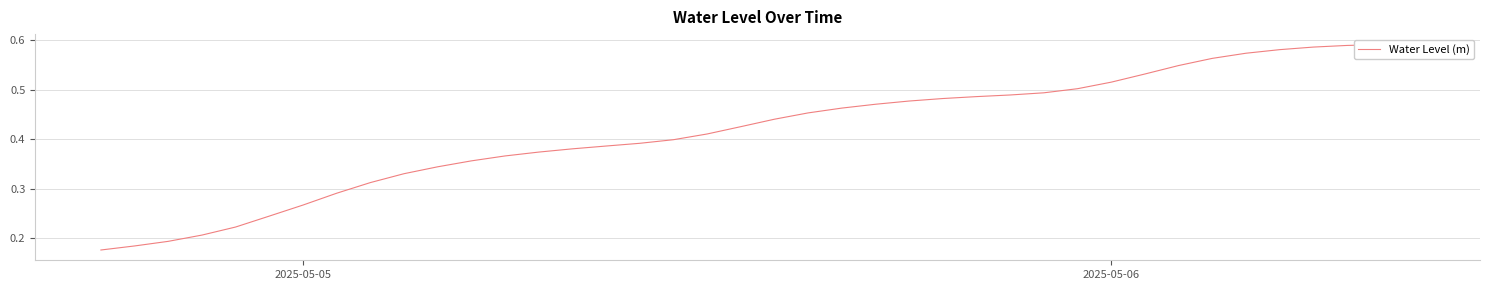

Reading left to right, list all the values displayed in this chart.

0.2	0.2	0.2	0.2	0.2	0.2	0.3	0.3	0.3	0.3	0.3	0.4	0.4	0.4	0.4	0.4	0.4	0.4	0.4	0.4	0.4	0.5	0.5	0.5	0.5	0.5	0.5	0.5	0.5	0.5	0.5	0.5	0.5	0.6	0.6	0.6	0.6	0.6	0.6	0.6